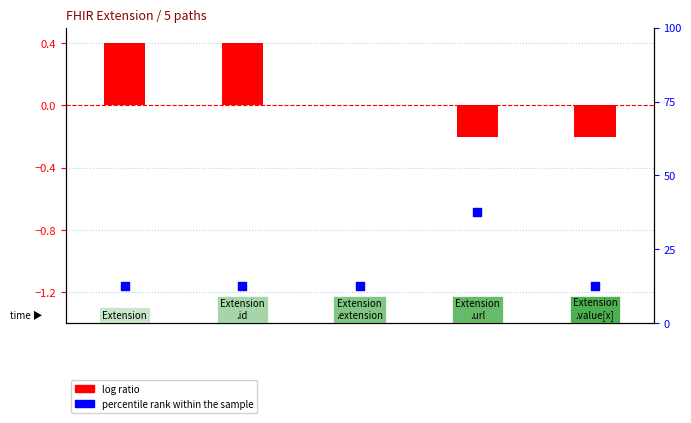

Which series reaches the maximum Y coordinate?

percentile rank within the sample